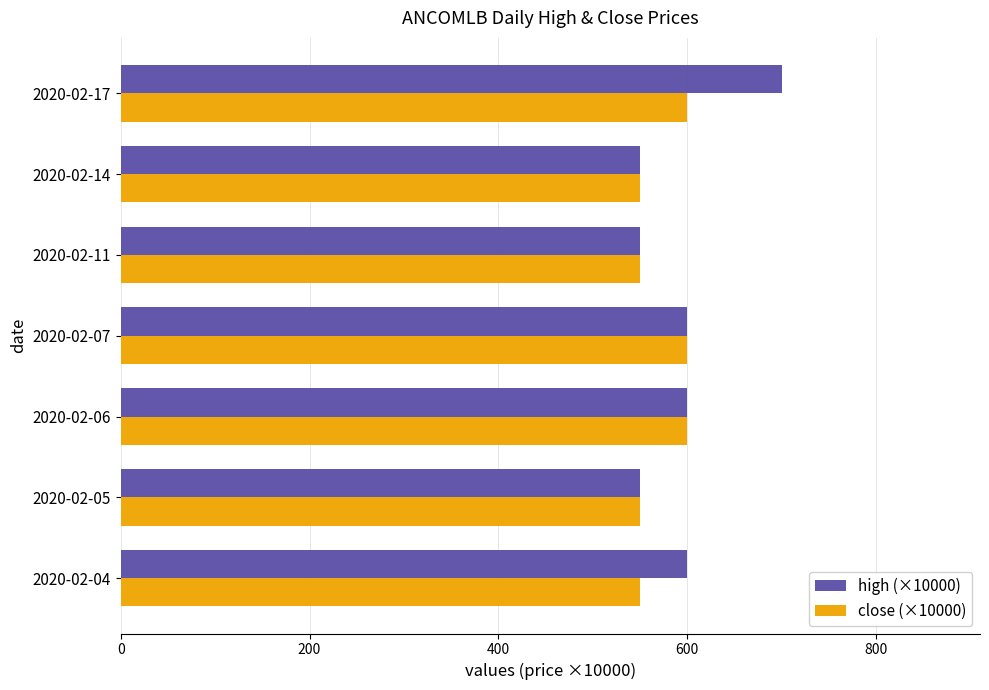

Rank the series at 2020-02-17 from highest to lowest value.

high (×10000), close (×10000)